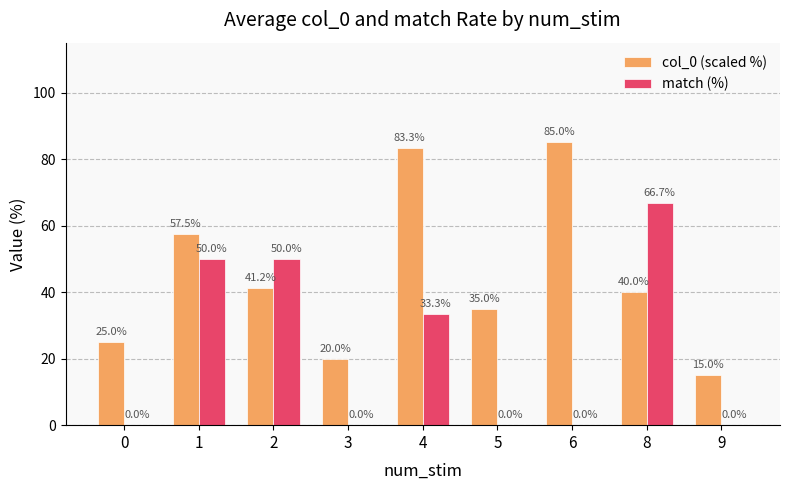

What is the sum of all match (%) values?

200.0